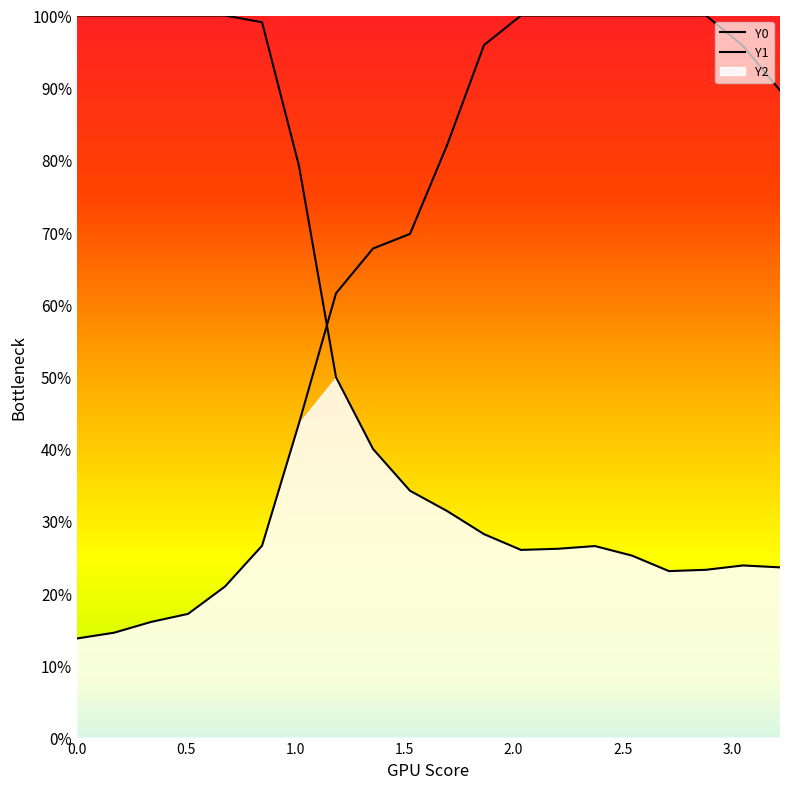

The Y0 series shows 0.3 at 13. True or false?

False